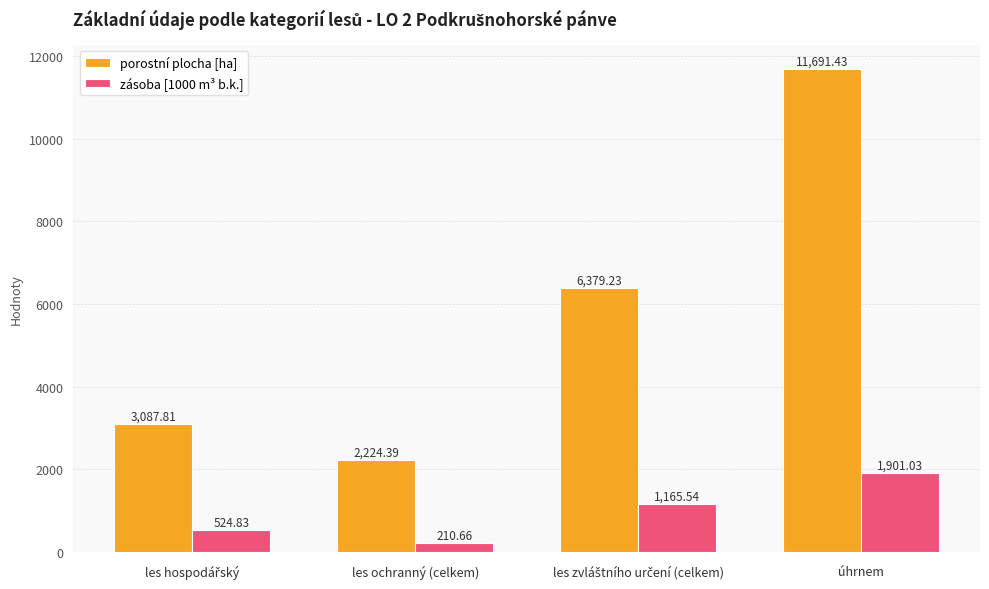

What is the maximum value shown in the chart?

11691.4